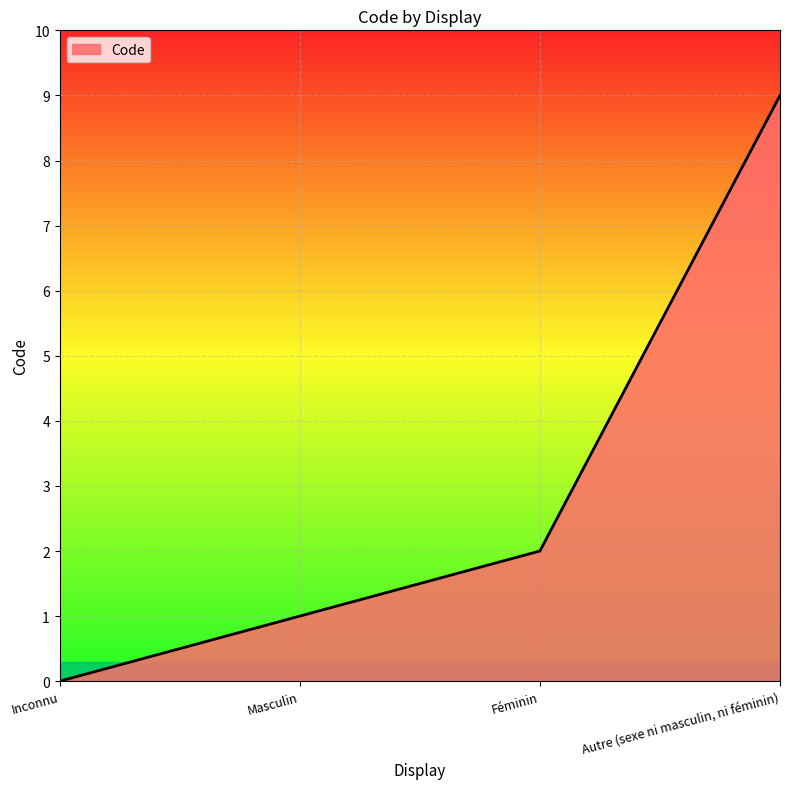

What position from the right is Masculin?

3